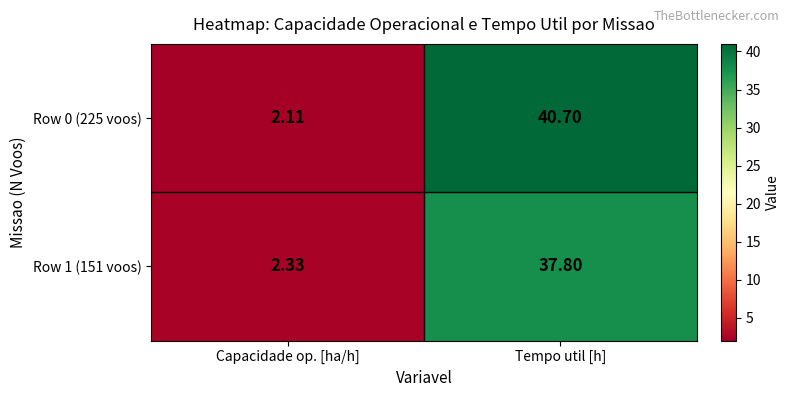

At which label is Row 0 (225 voos) closest to 21?

Capacidade op. [ha/h]